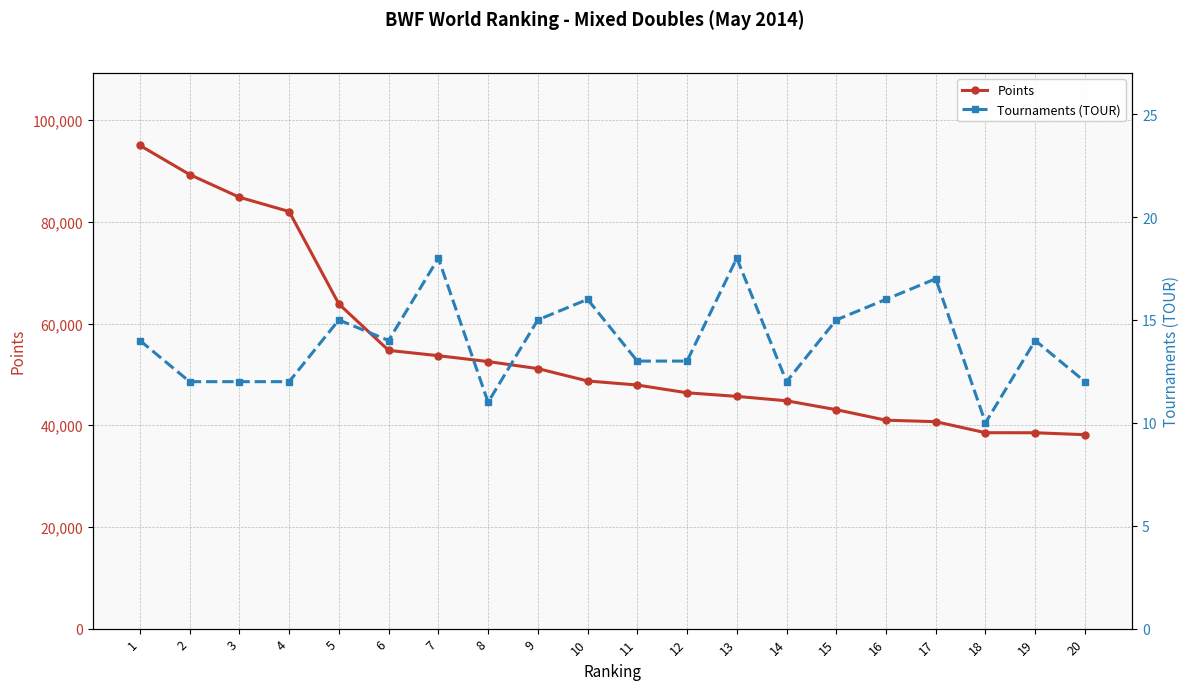

Rank the series at 5 from lowest to highest value.

Tournaments (TOUR), Points